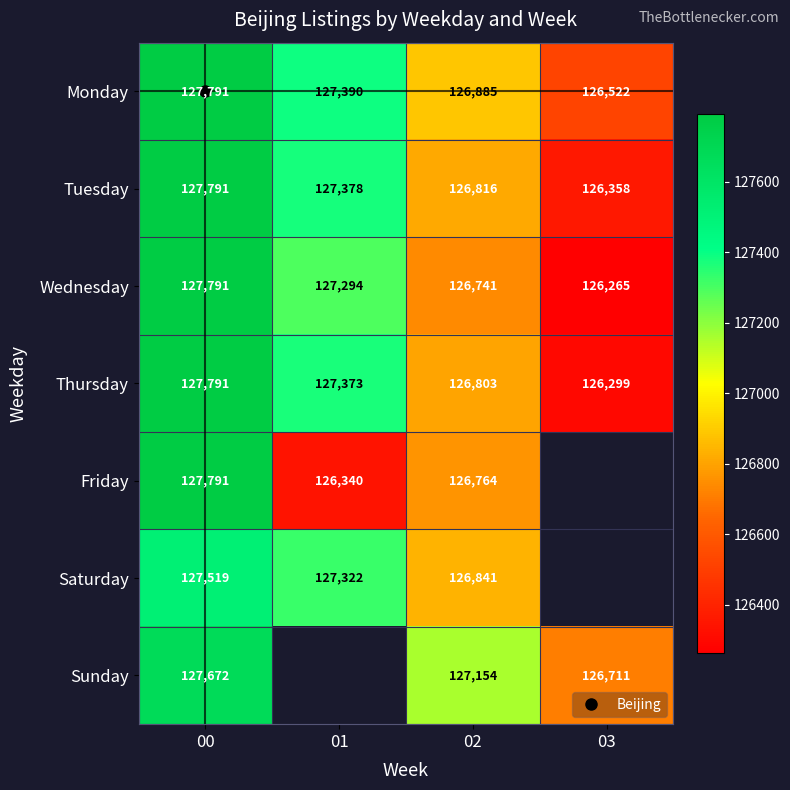

Is it true that Saturday equals 127322.0 at 01?

True